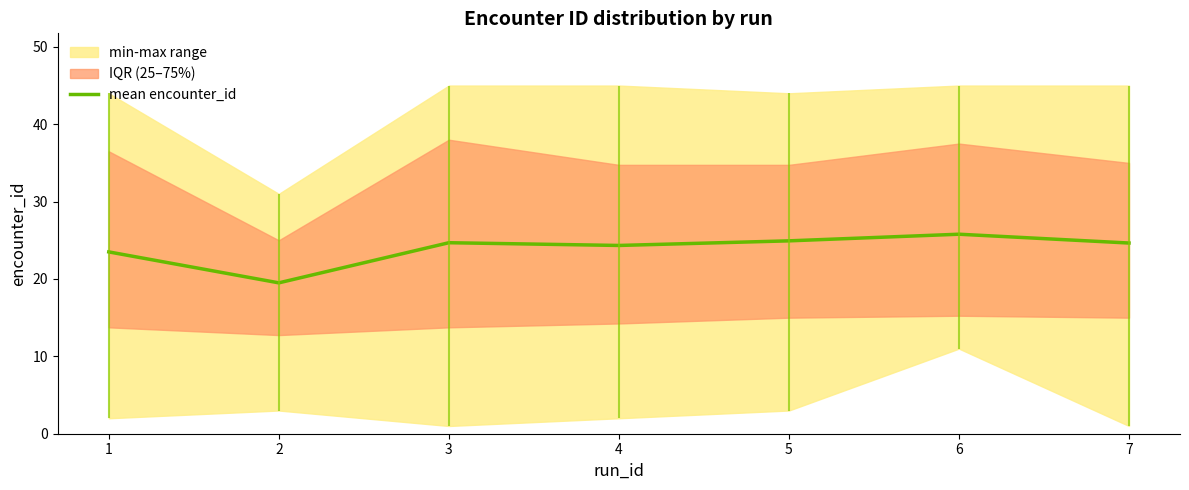

True or false: the data shows 34.5 at 4.

False